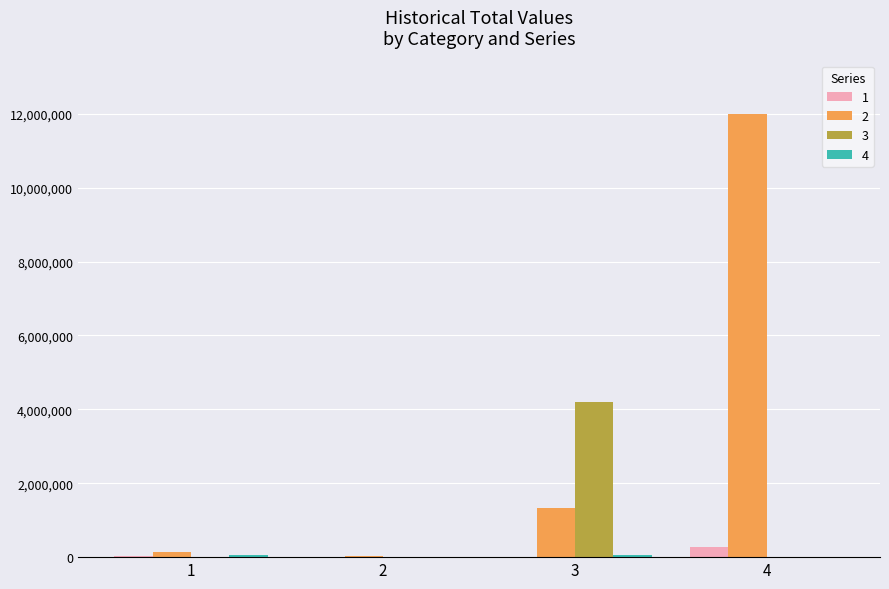

What is the maximum value shown in the chart?

12000000